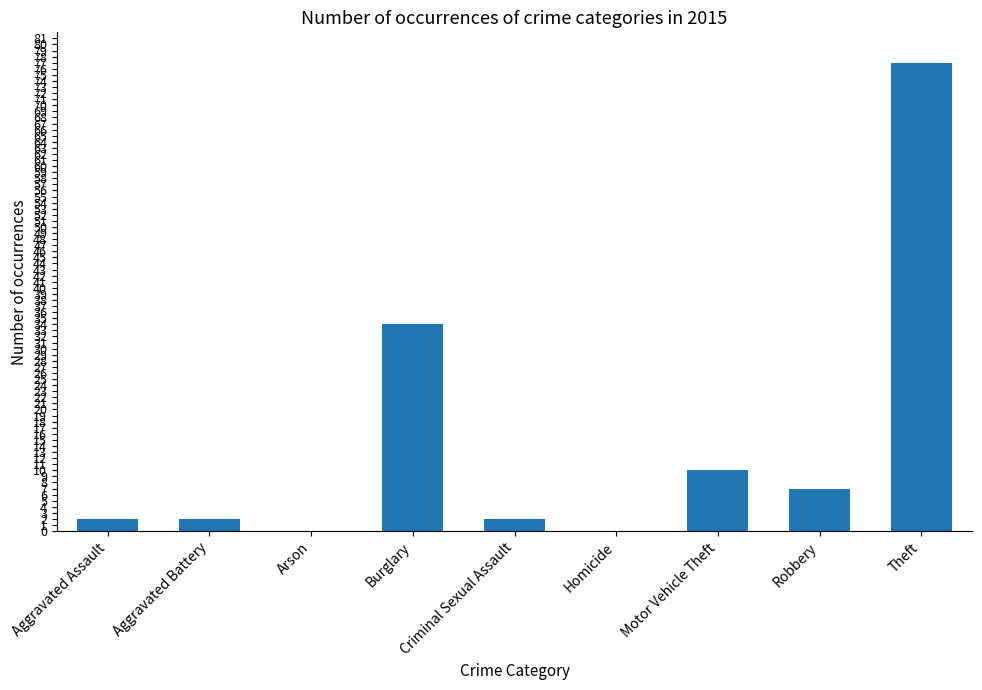

What is the sum of all values?

134